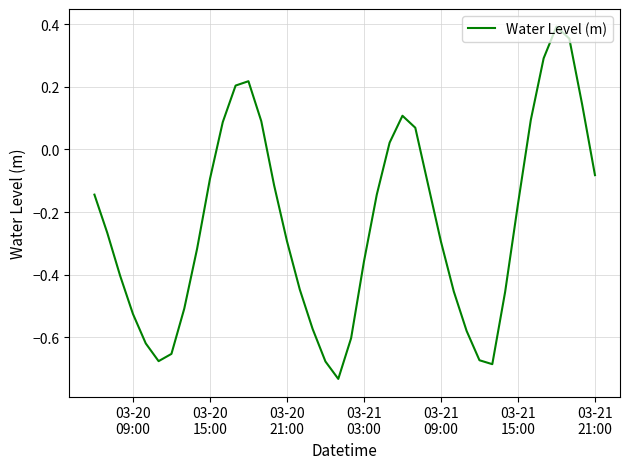

What is the difference between the maximum and minimum values?

1.1